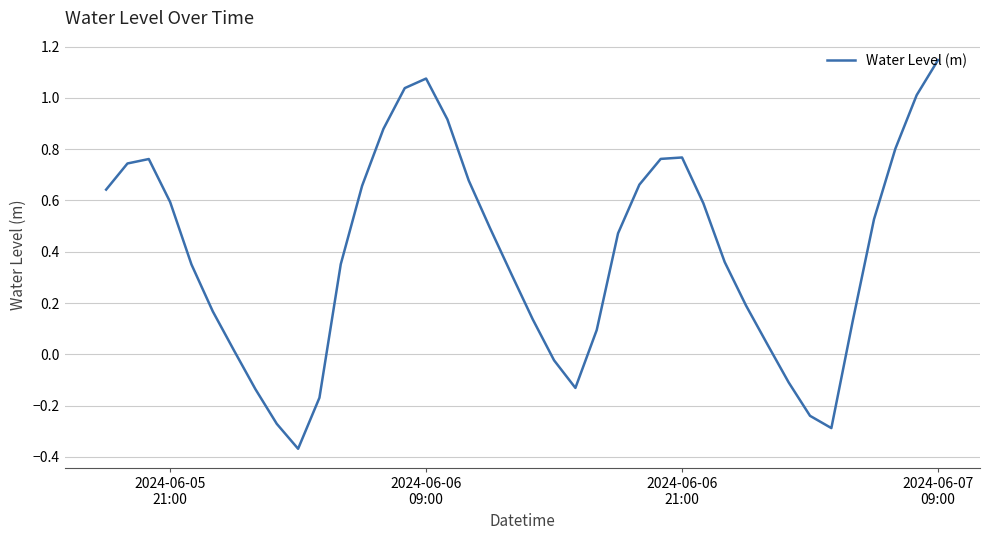

What is the difference between the maximum and minimum values?

1.5